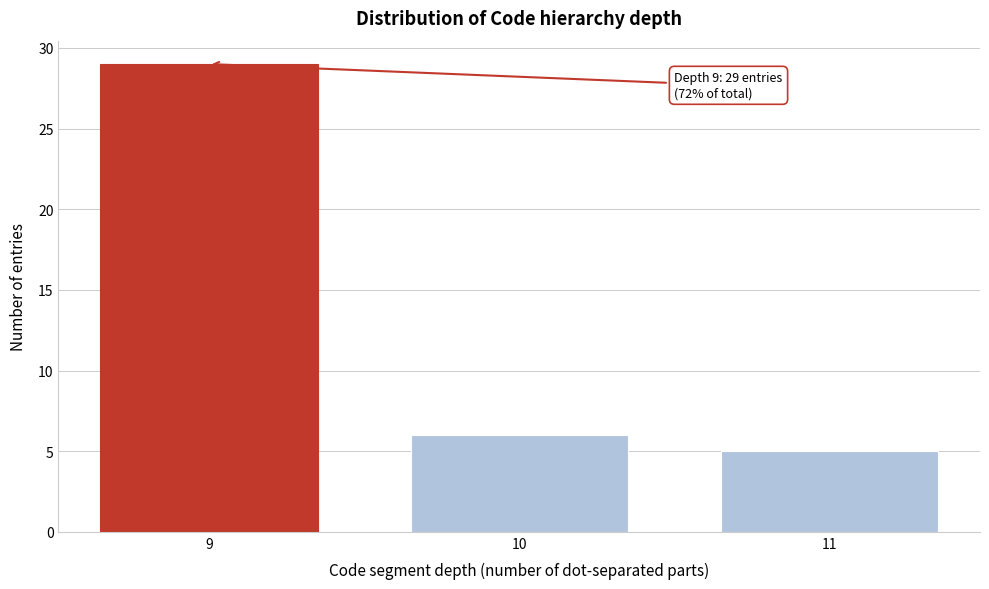

Reading left to right, extract all data points from this chart.

29	6	5